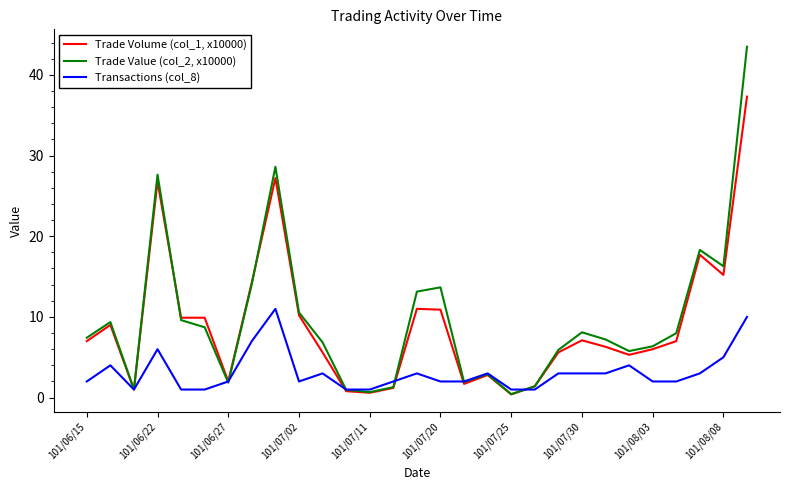

List the series in order of their peak value, lowest first.

Transactions (col_8), Trade Volume (col_1, x10000), Trade Value (col_2, x10000)